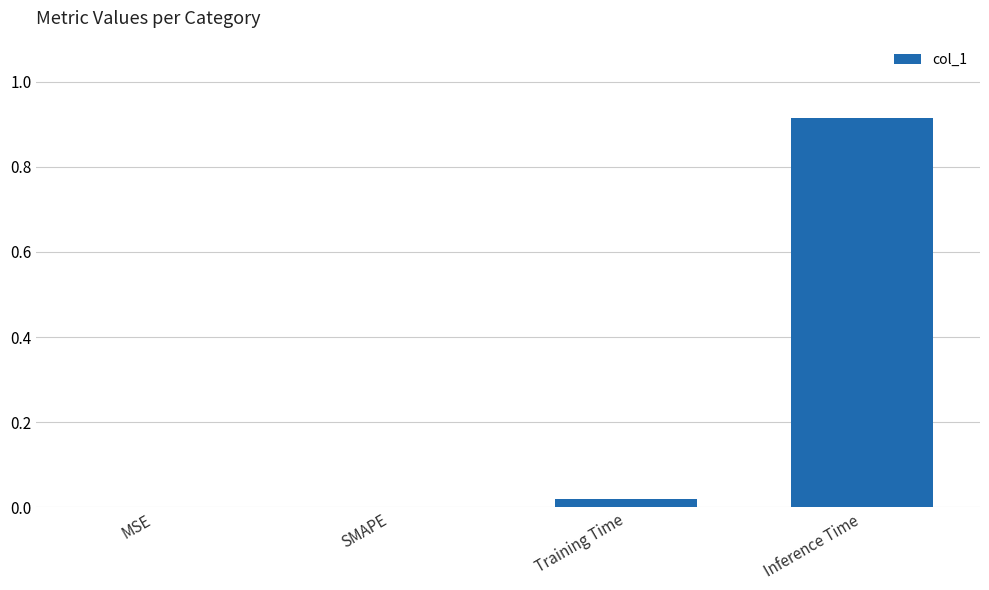

Which category has the highest value across all series?

Inference Time